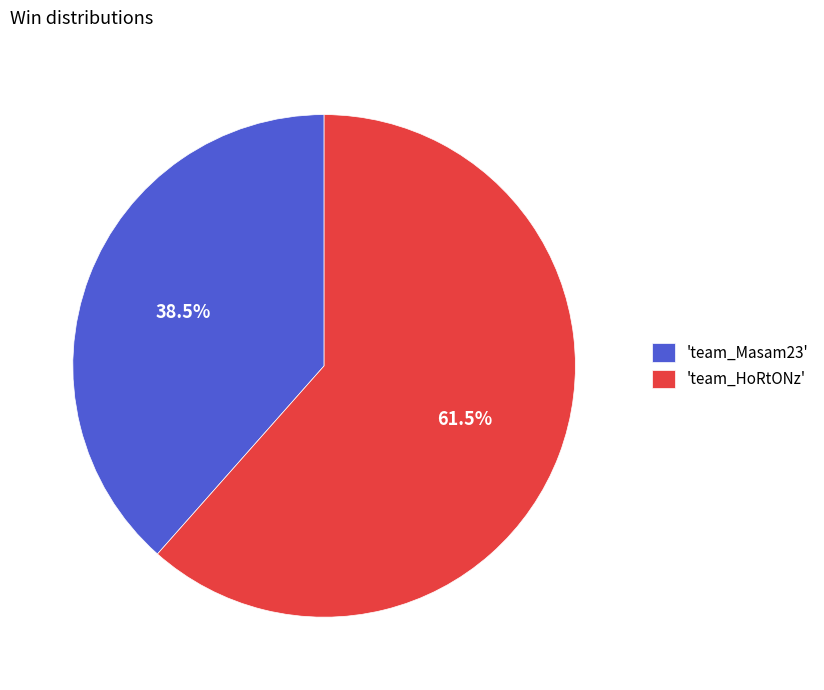

Approximately how many times larger is the value at 'team_Masam23' compared to 'team_HoRtONz'?

0.6